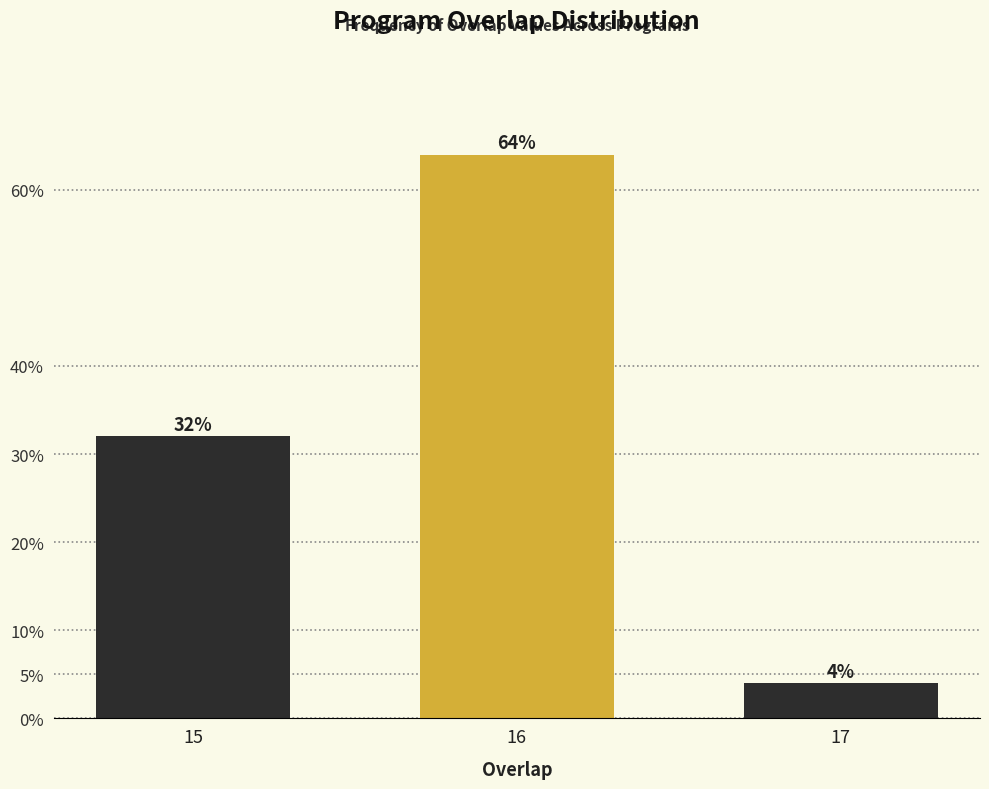

Reading left to right, list all the values displayed in this chart.

32	64	4